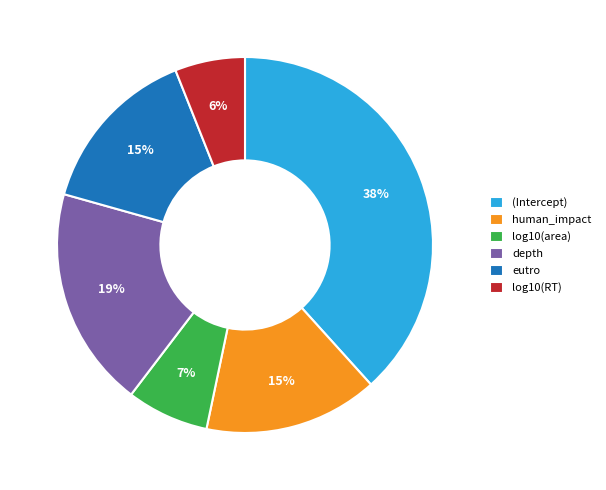

The human_impact slice represents 27% of the pie. True or false?

False